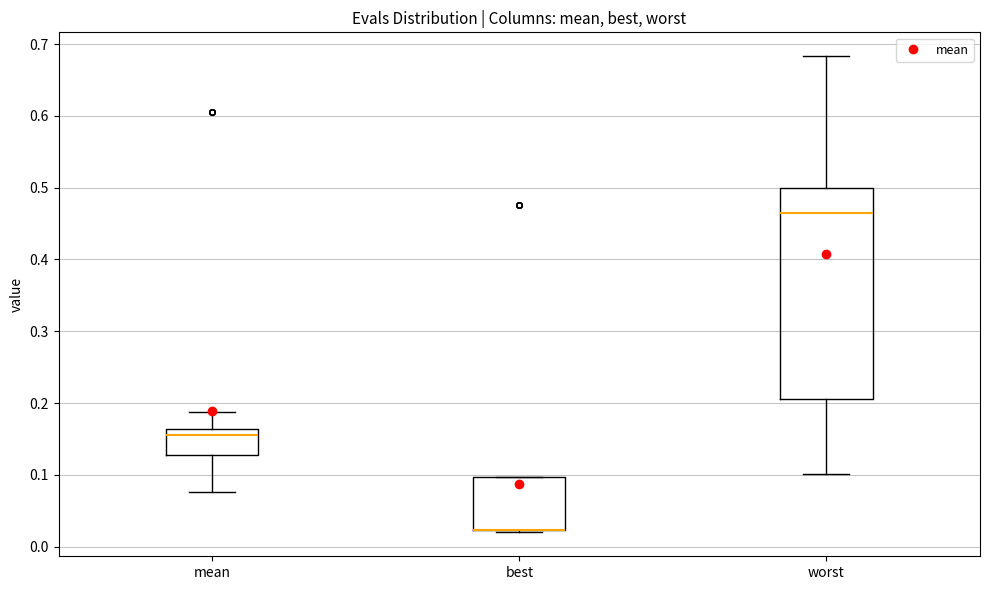

Where does the upper whisker of the box for mean end on the y-axis? The values are not printed on the chart, so give them approximately, as read against the axis.

0.19